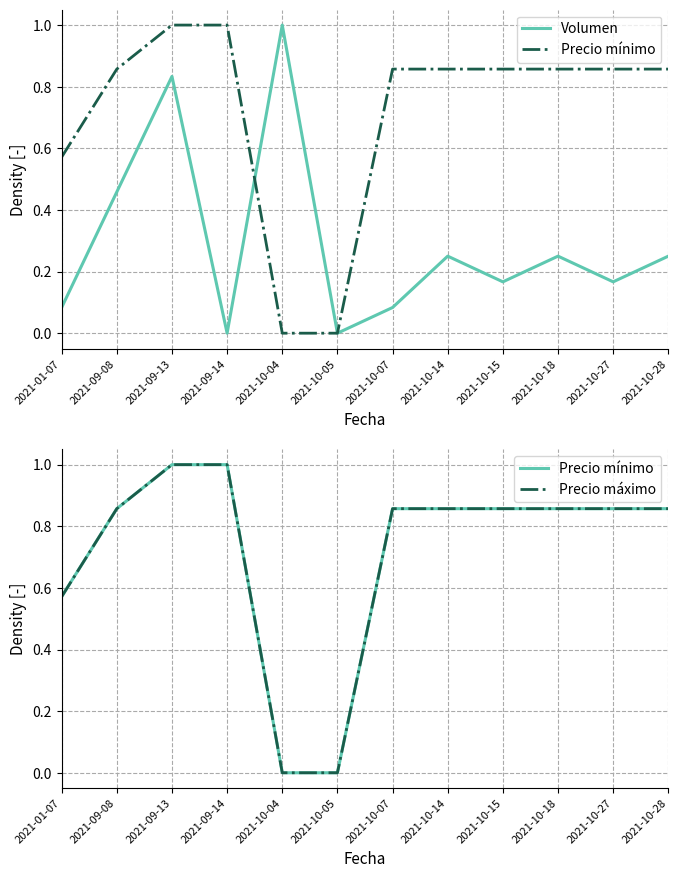

Which series has the largest total across all categories?

Precio mínimo